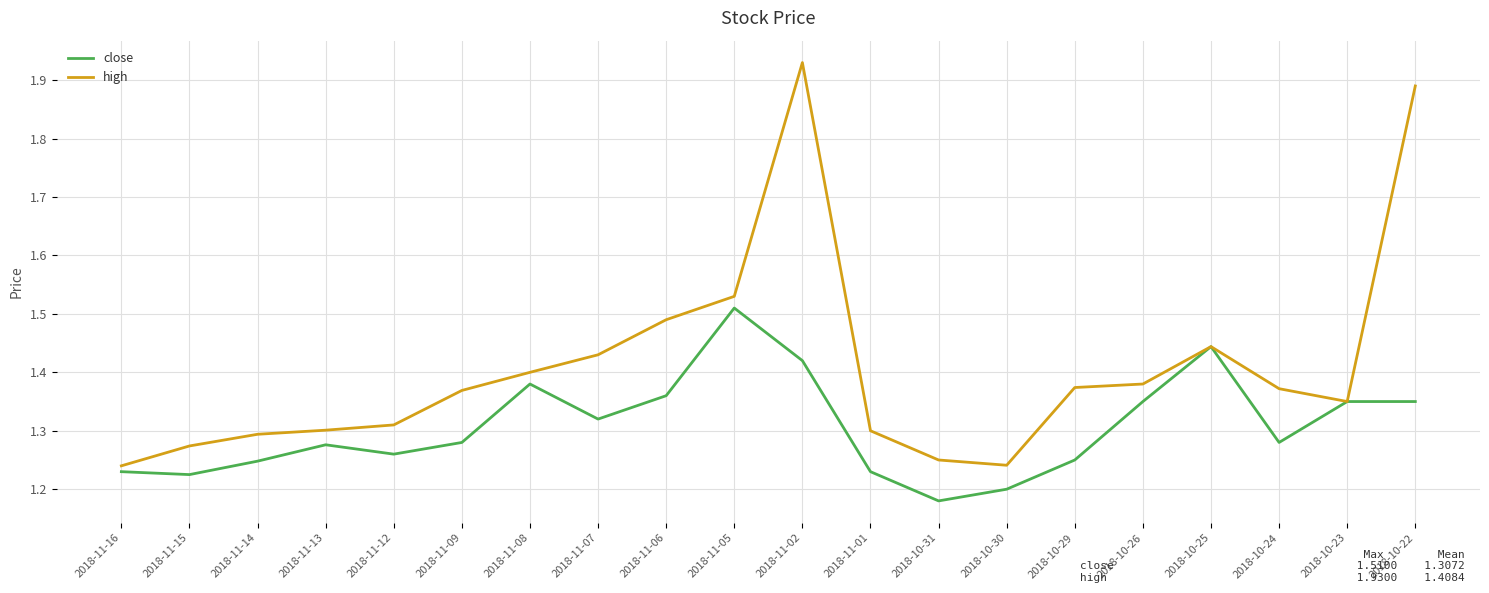

List the series in order of their overall mean, lowest first.

close, high